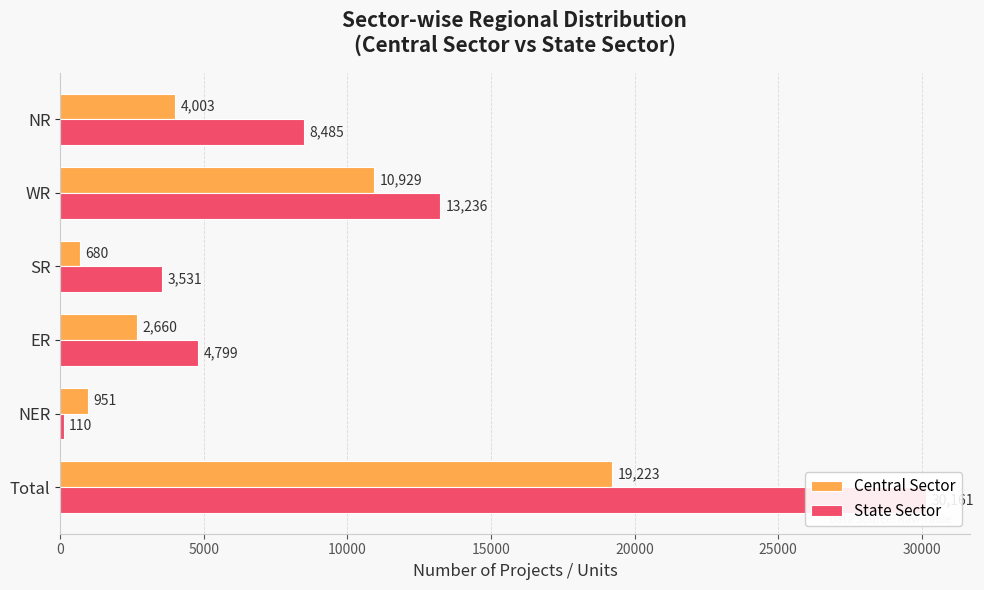

How many categories are shown in the chart?

6